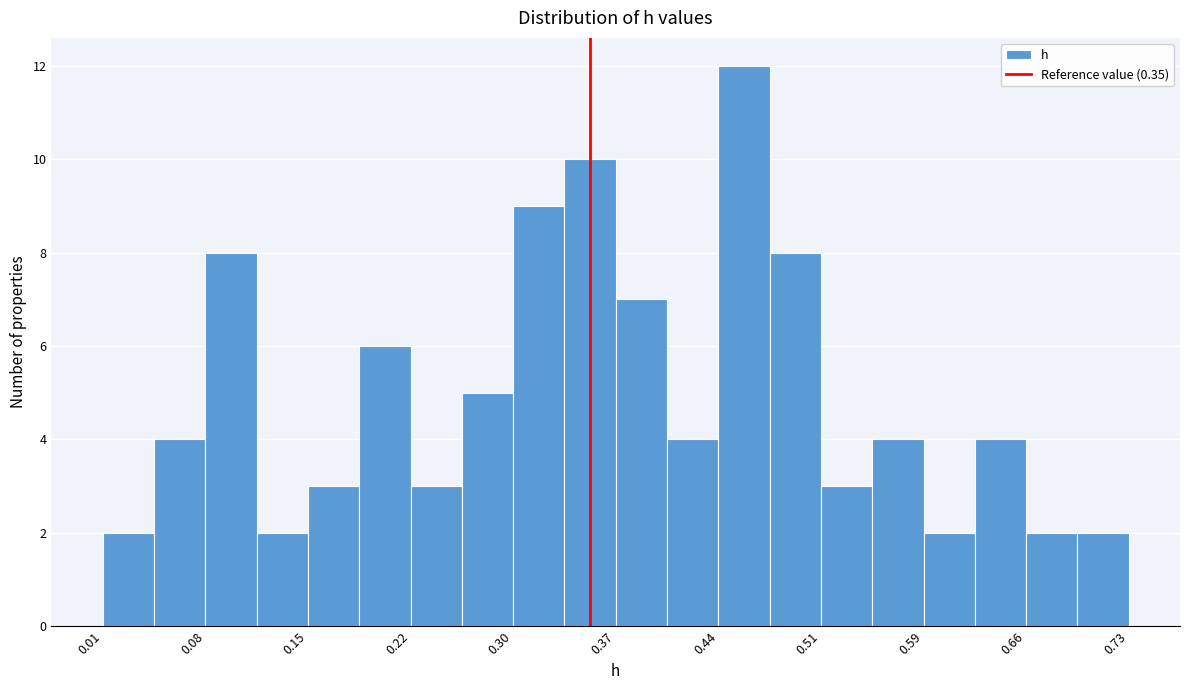

Read against the x-axis, roughly where is the centre of the tallest bar?

0.46